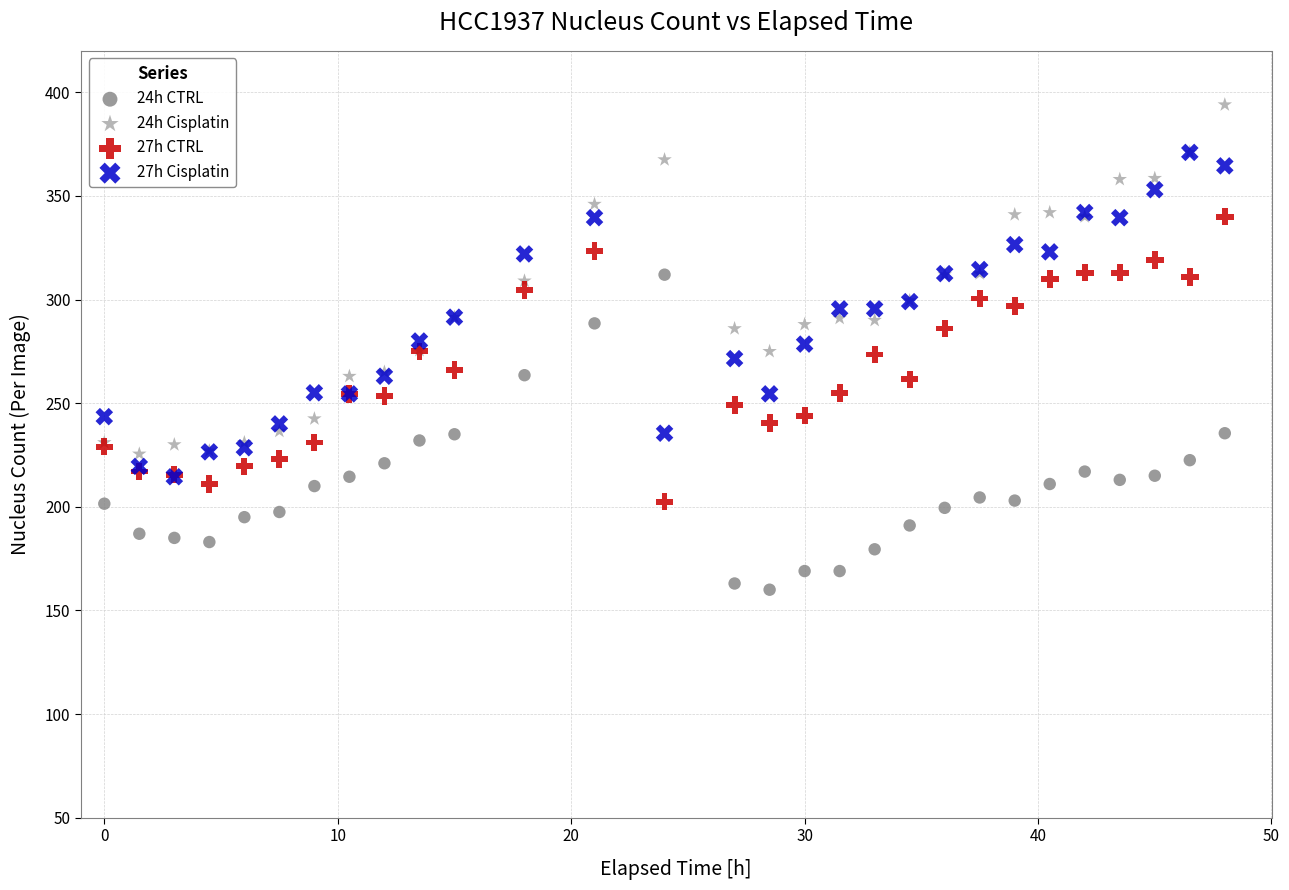

Which series contains the highest Y value?

24h Cisplatin